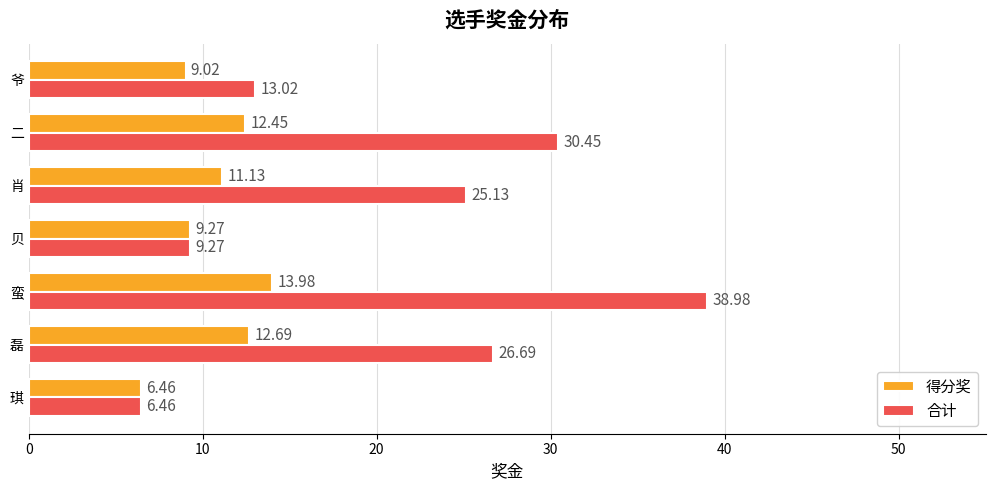

What is the difference between the maximum and second lowest values in the 合计 series?

29.7